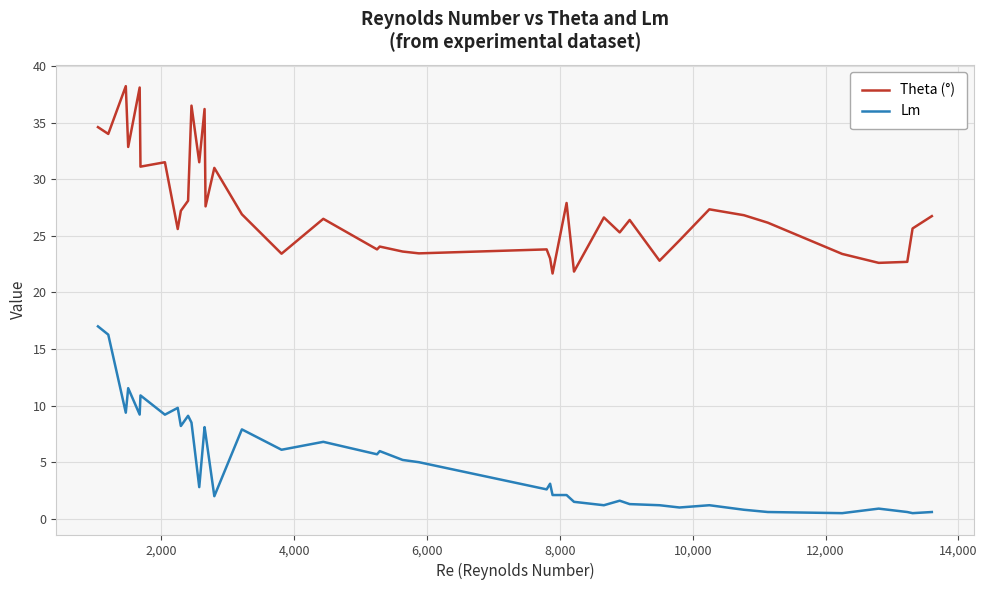

Which series has the largest total across all categories?

Theta (°)